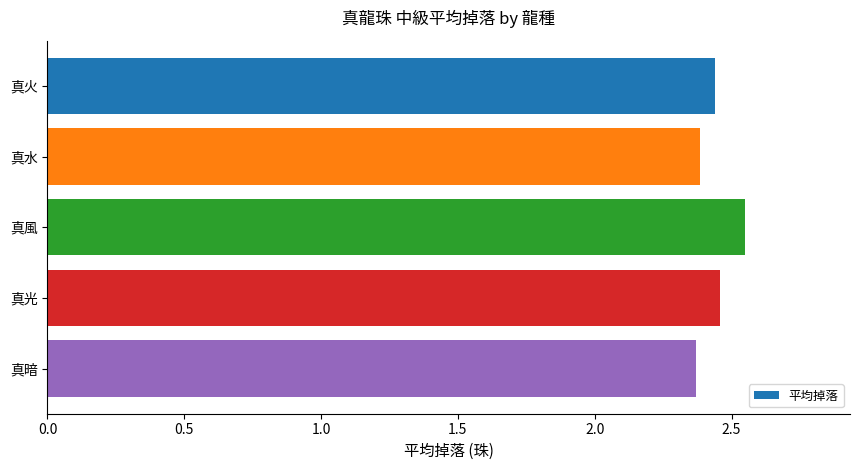

How many values are between 2 and 3?

5